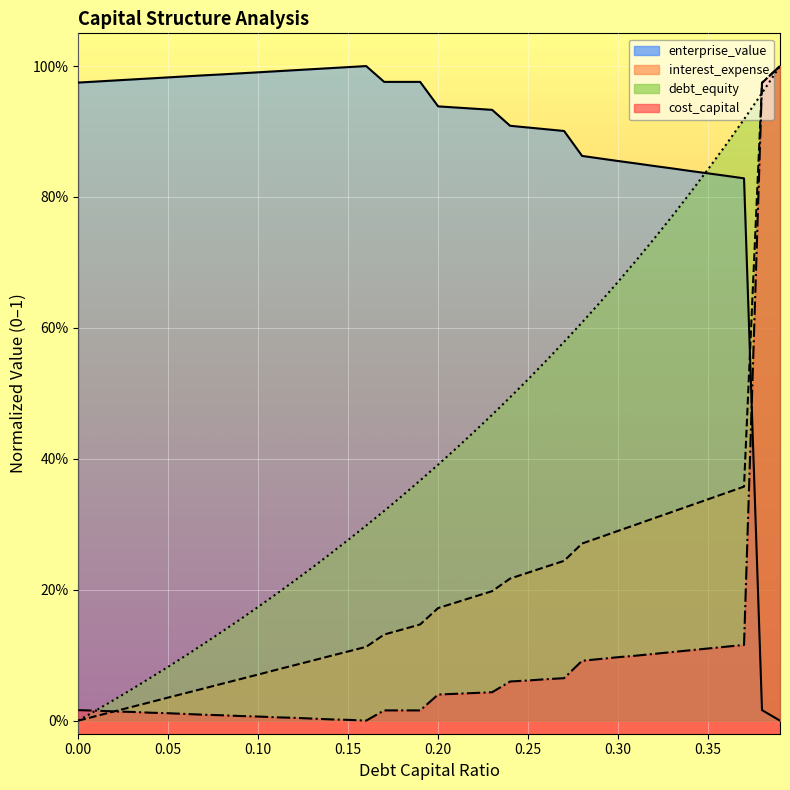

True or false: debt_capital has a value of 0.3 at 0.27.

False